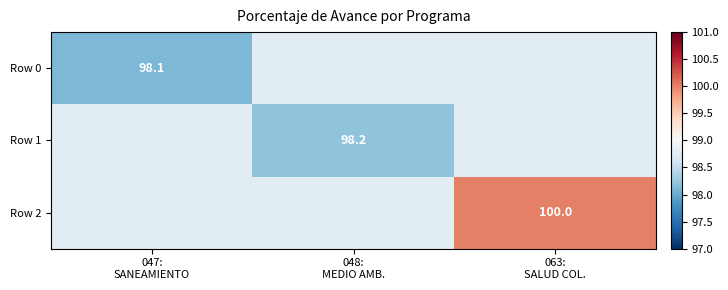

Which has a higher value, 048:
MEDIO AMB. or 047:
SANEAMIENTO?

048:
MEDIO AMB.